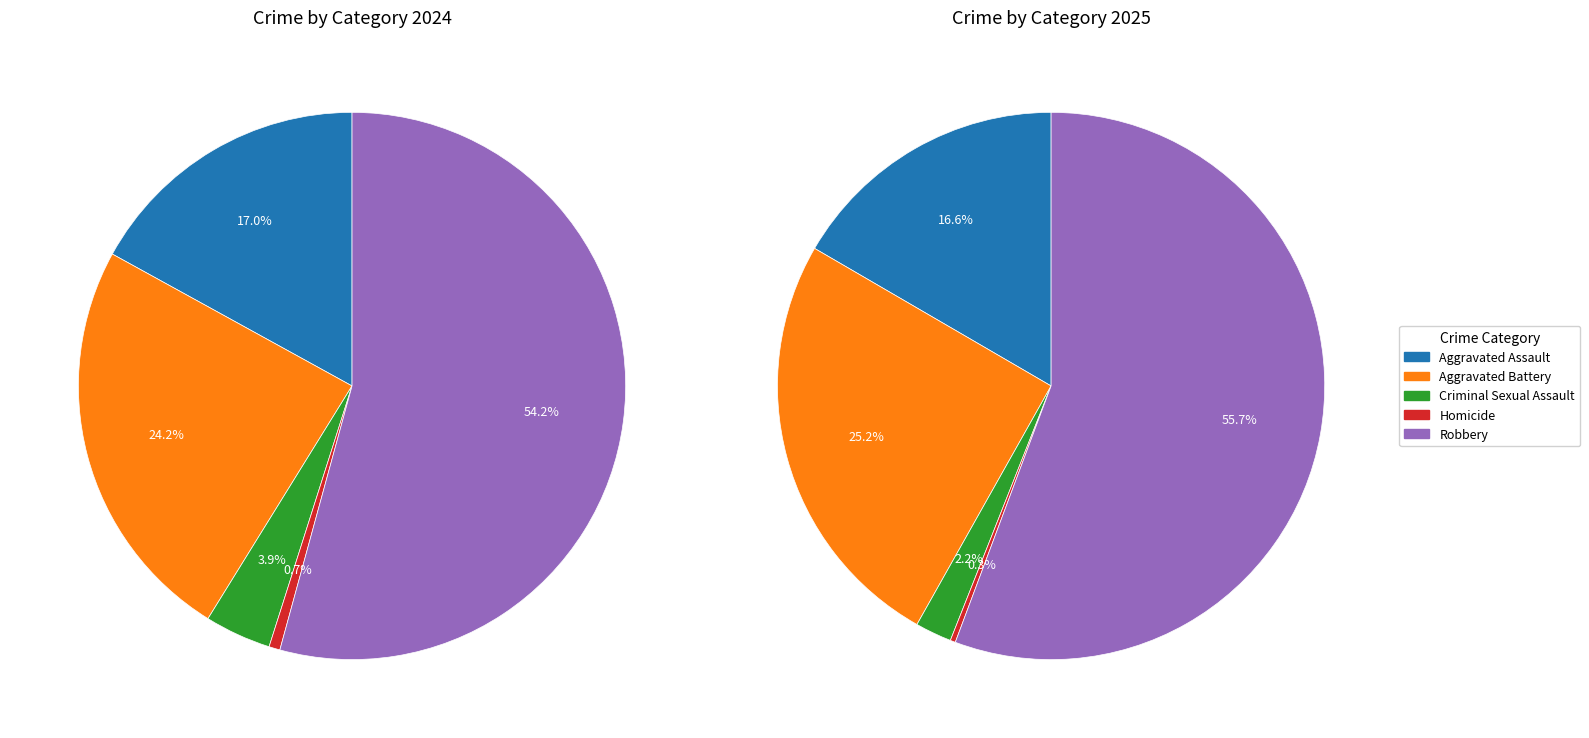

True or false: values_2024 accounts for 4% of the total.

False